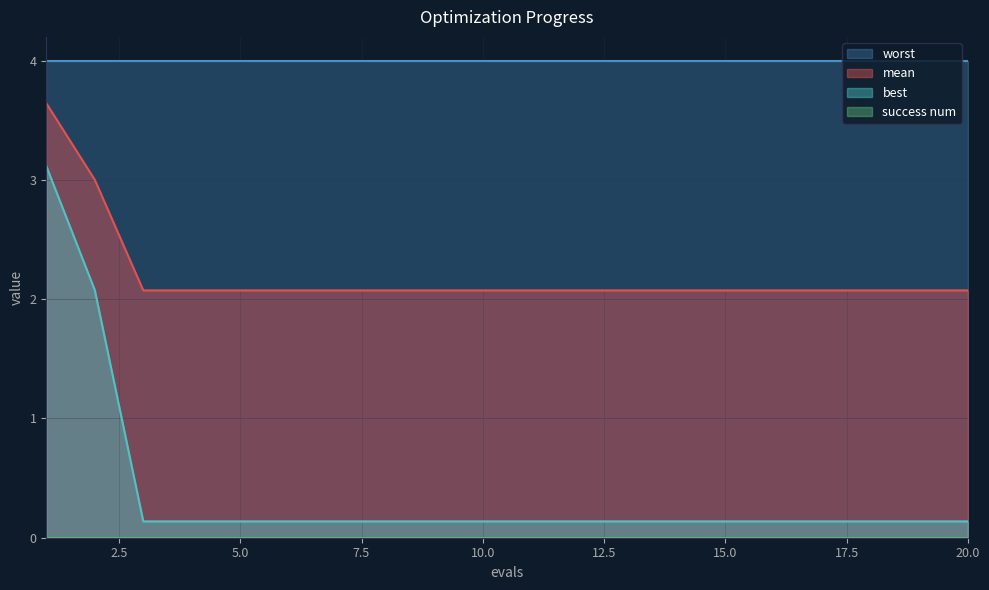

Between 5 and 16, which is larger?

5